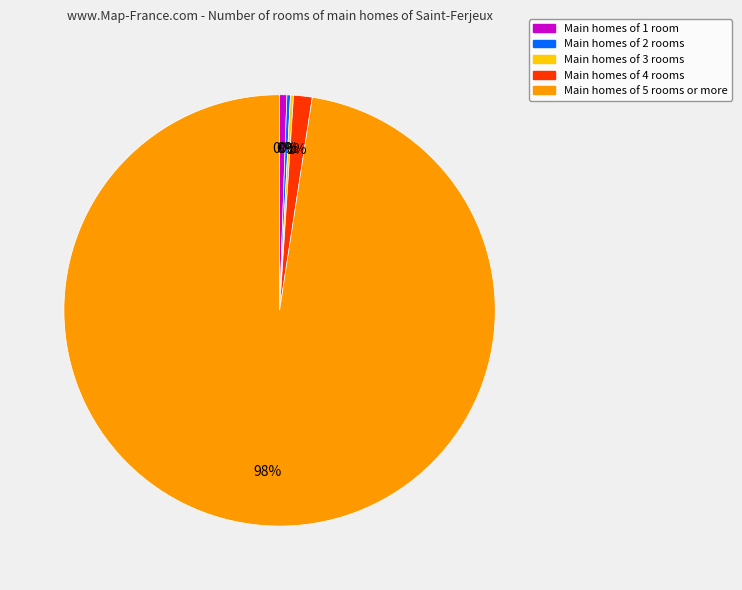

To the nearest percent, what is the difference between the largest and smallest slice percentages?

98%